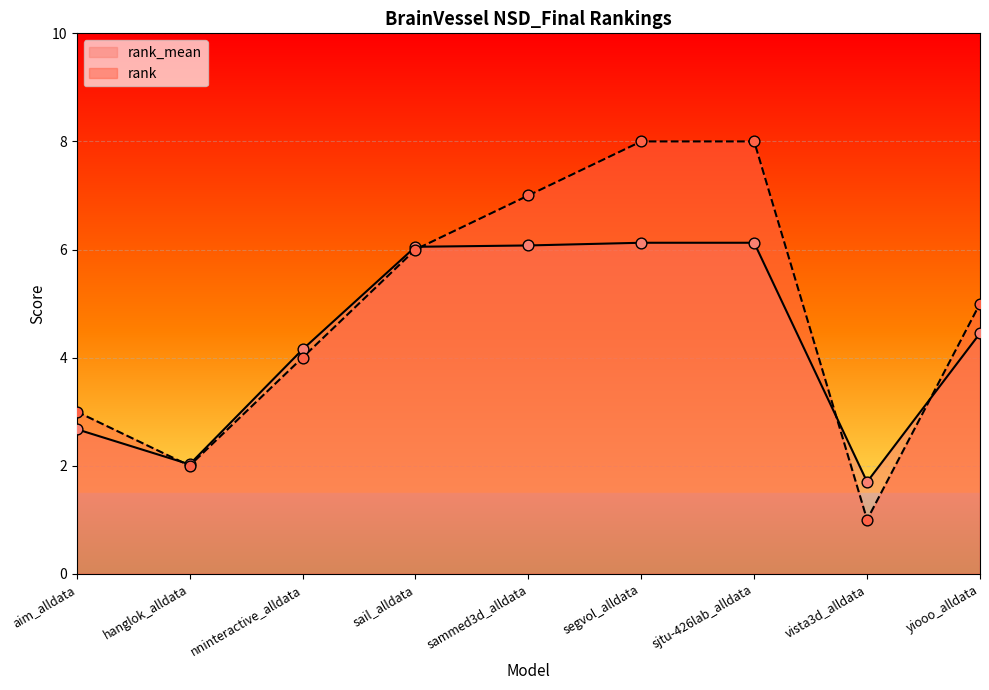

What is the total value across all series at yiooo_alldata?

9.4